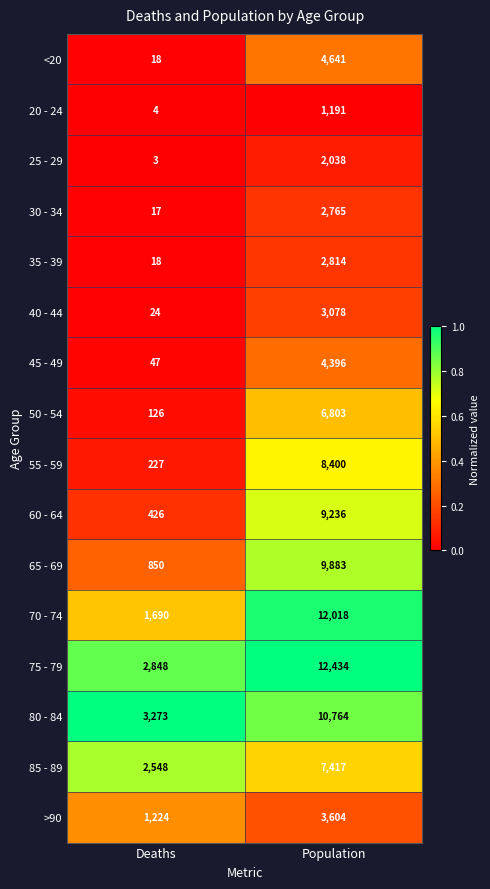

What is the difference between the 65 - 69 values at Deaths and Population?

9033